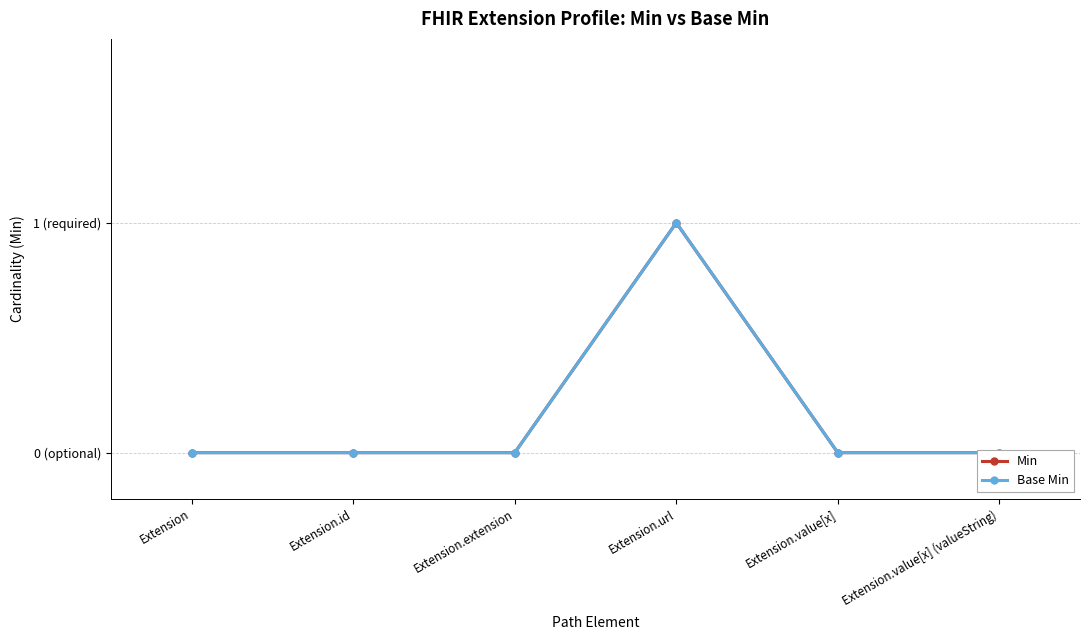

What is the sum of all Base Min values?

1